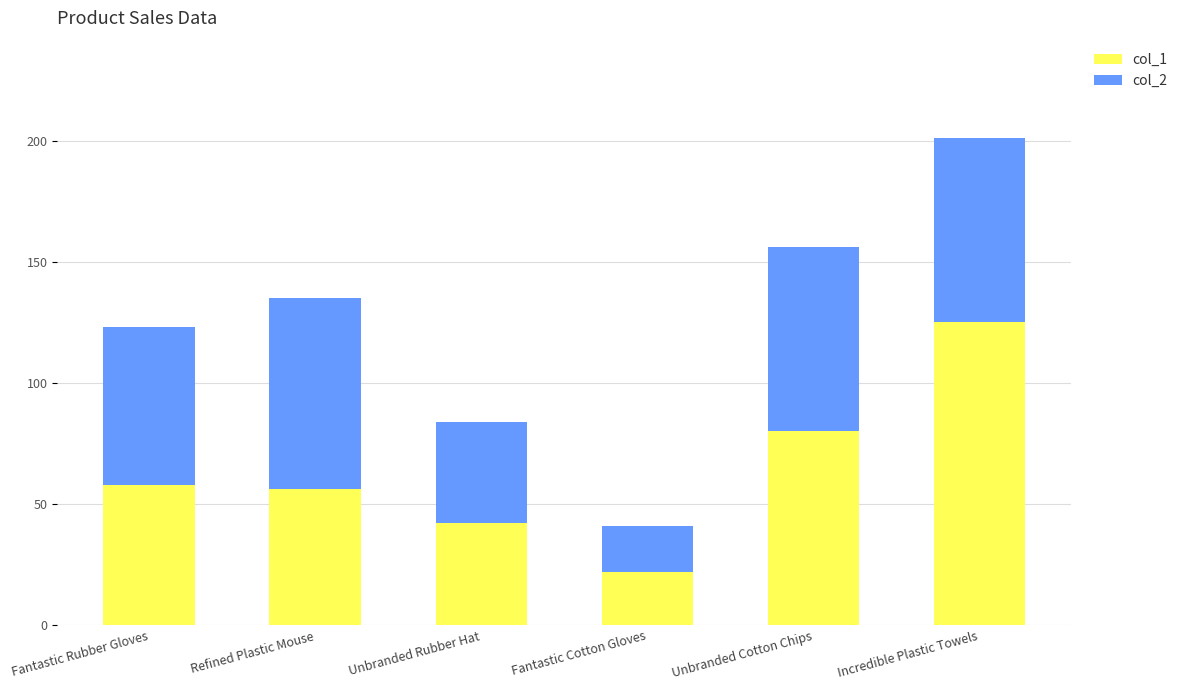

At which category is the sum across all series the highest?

Incredible Plastic Towels